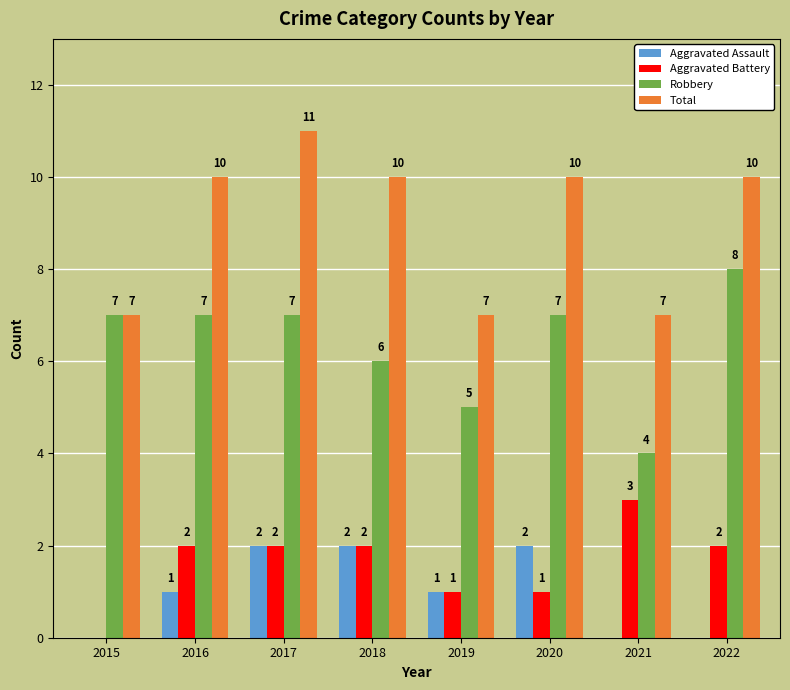

True or false: Aggravated Battery has a value of 2 at 2018.

True